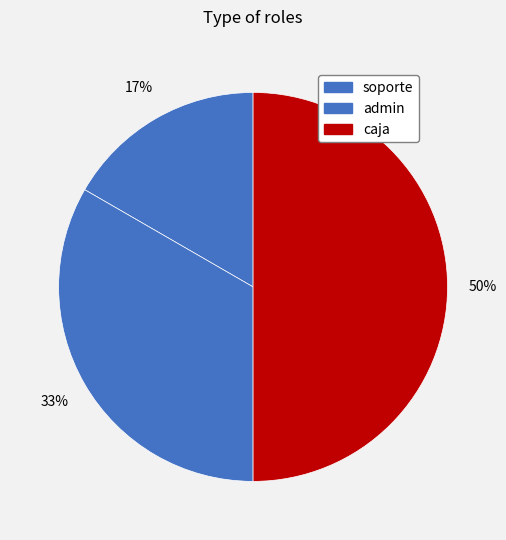

What is the smallest slice in the pie chart?

soporte